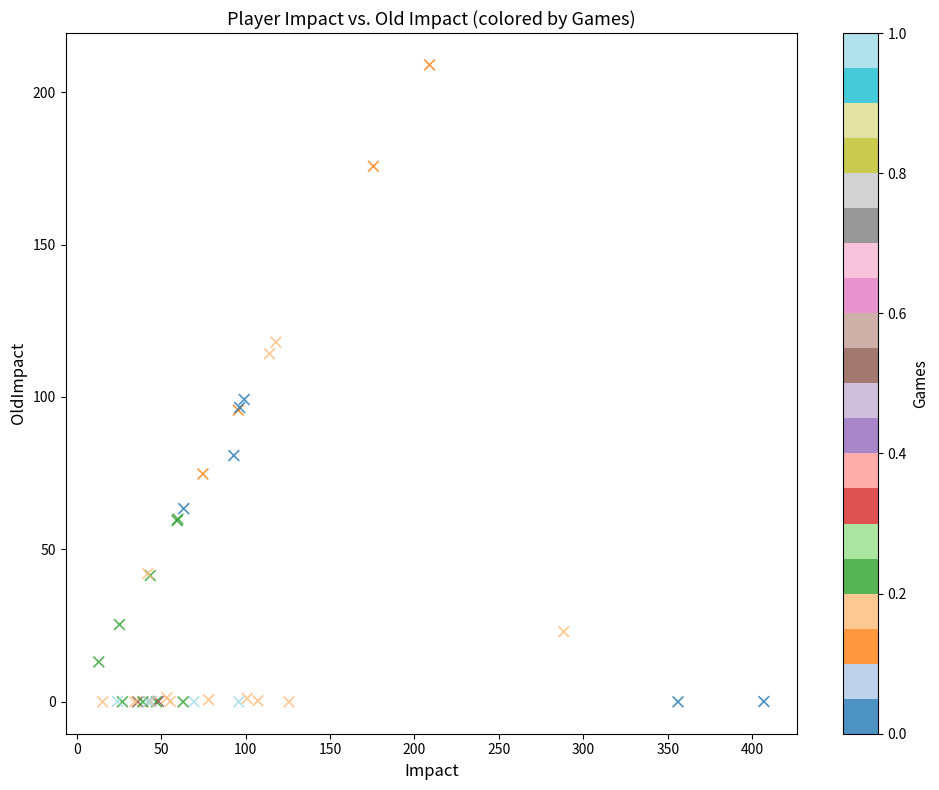

What Y value in the scatter plot is closest to 104?

99.2